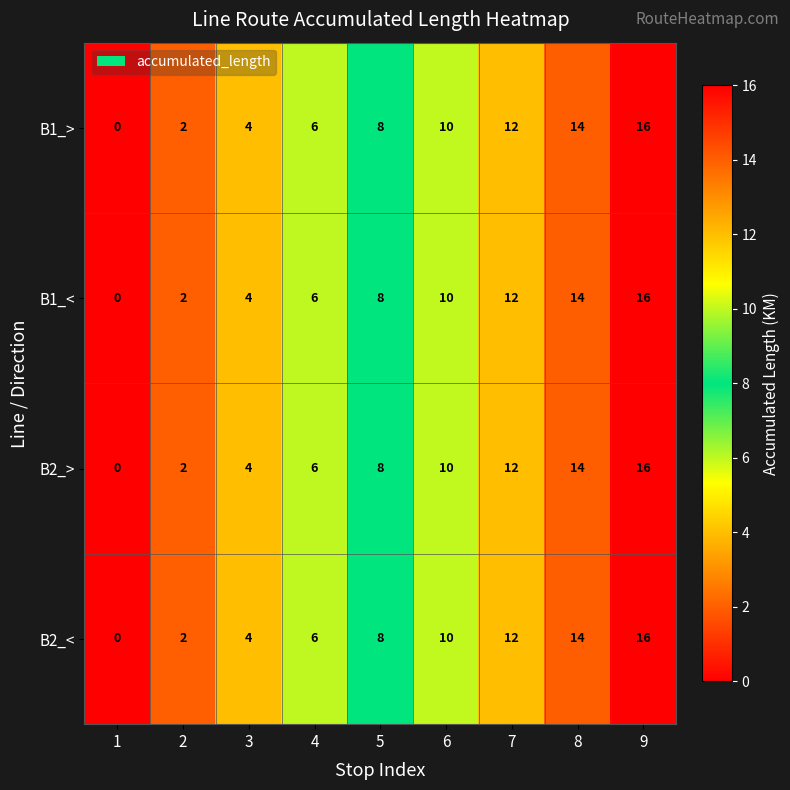

Is it true that B2_< equals 12 at 7?

True